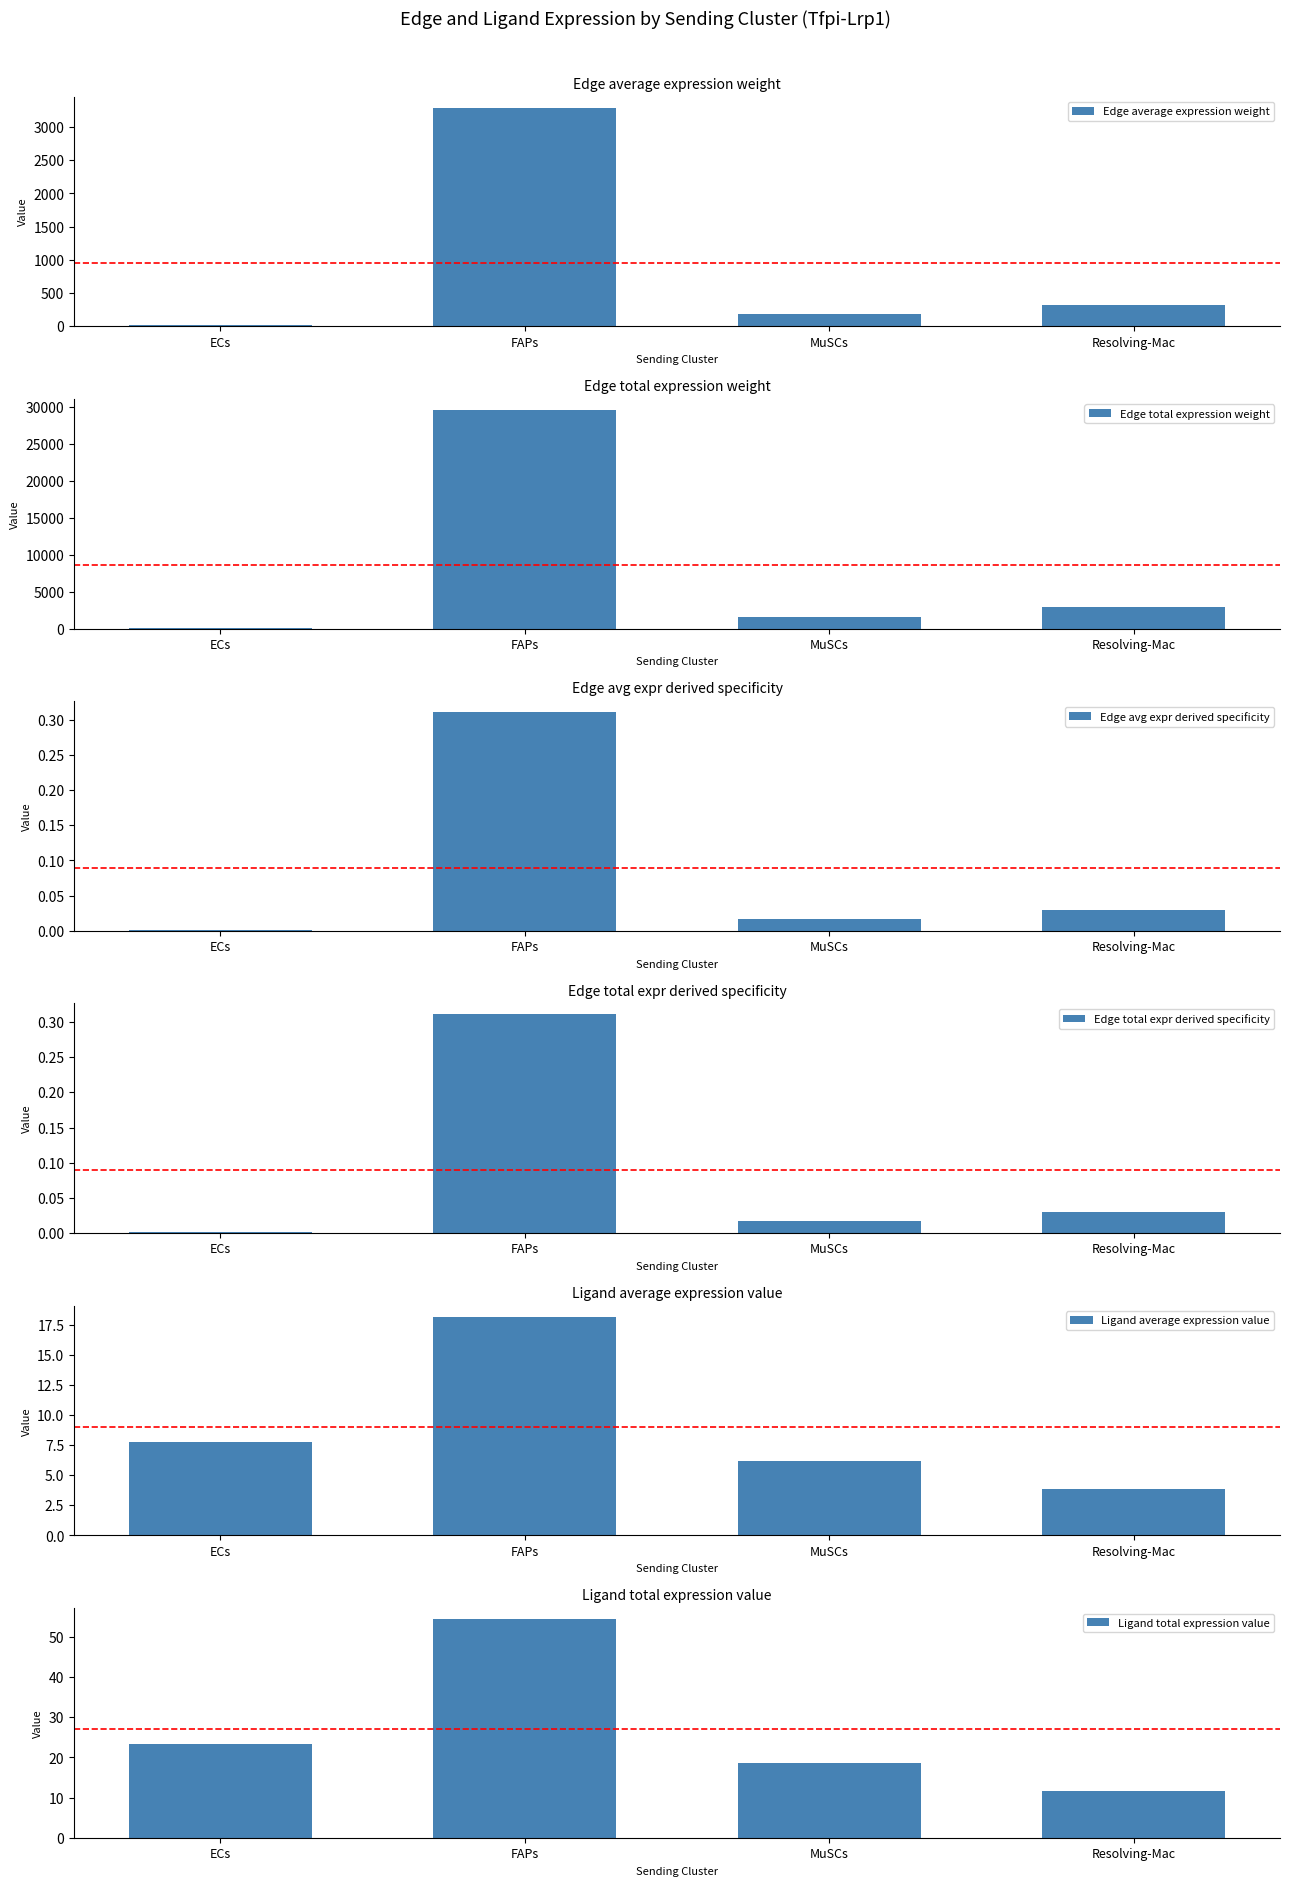

What are all the series names shown in the legend?

Edge average expression weight, Edge total expression weight, Edge avg expr derived specificity, Edge total expr derived specificity, Ligand average expression value, Ligand total expression value